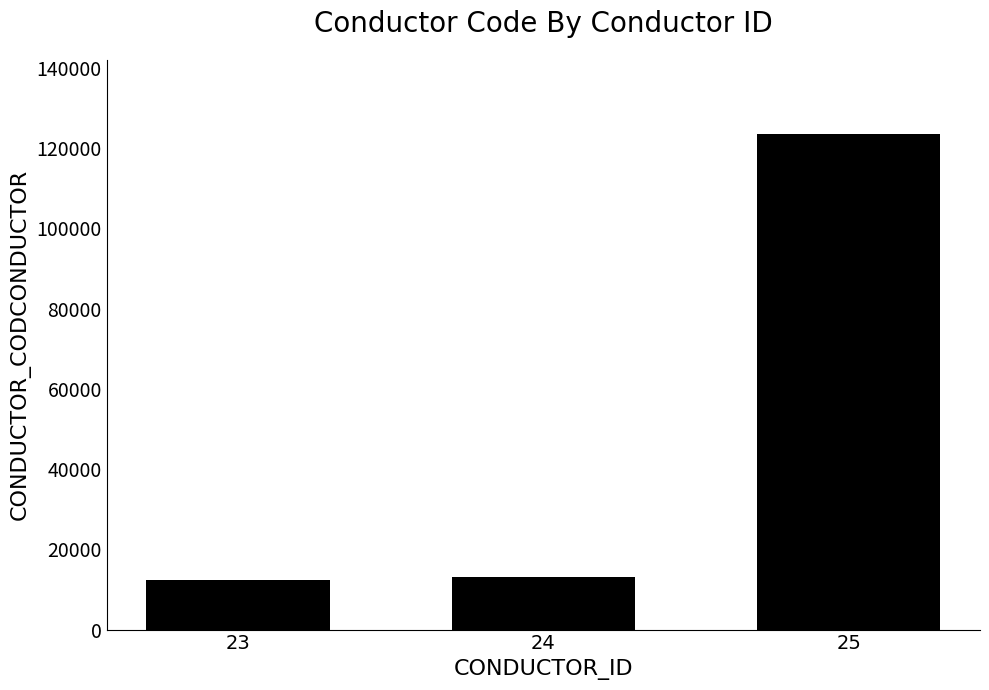

The value at 23 is 21315. True or false?

False